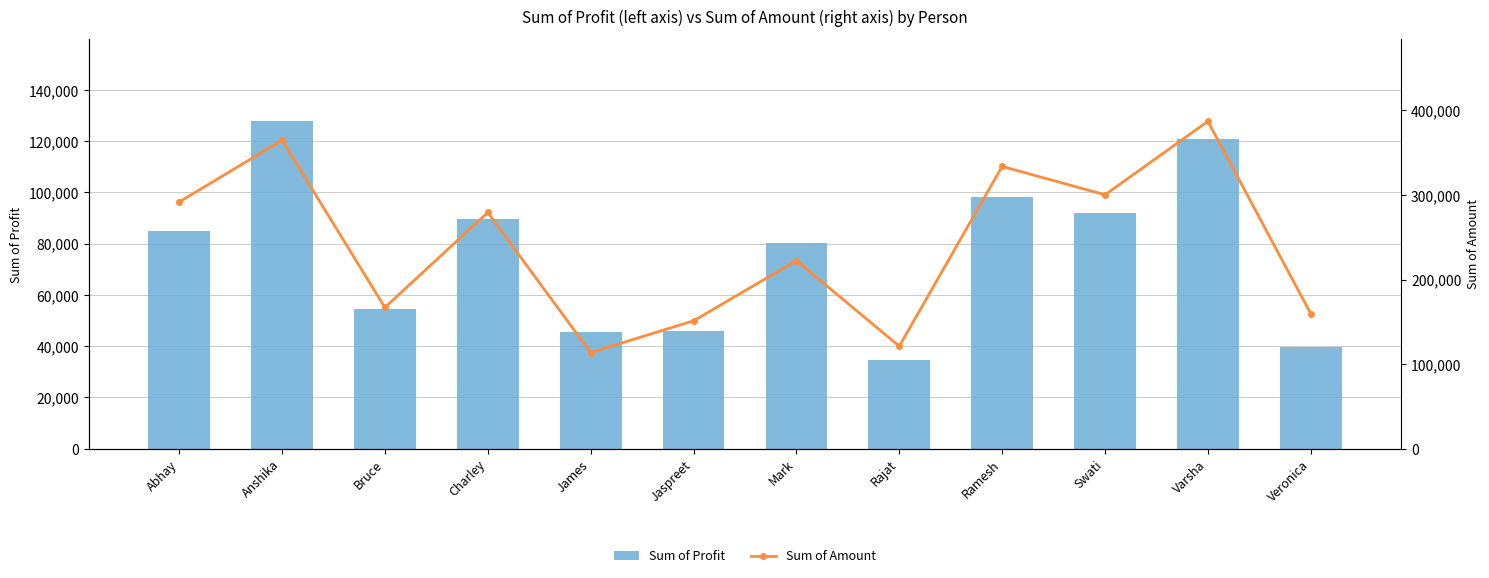

What is the label of the 2nd bar from the right?

Varsha